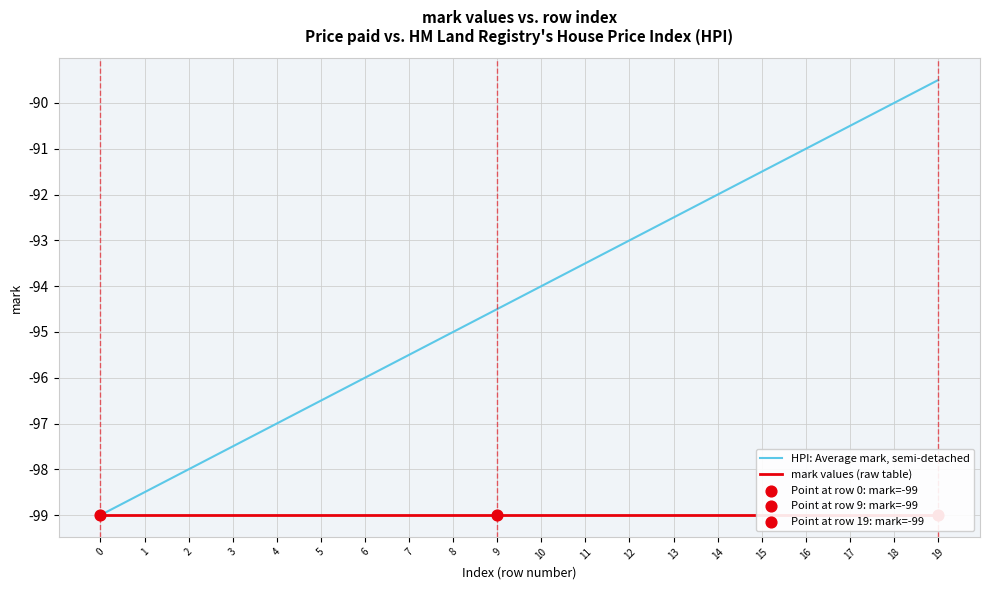

Which series reaches the maximum Y coordinate?

HPI: Average mark, semi-detached